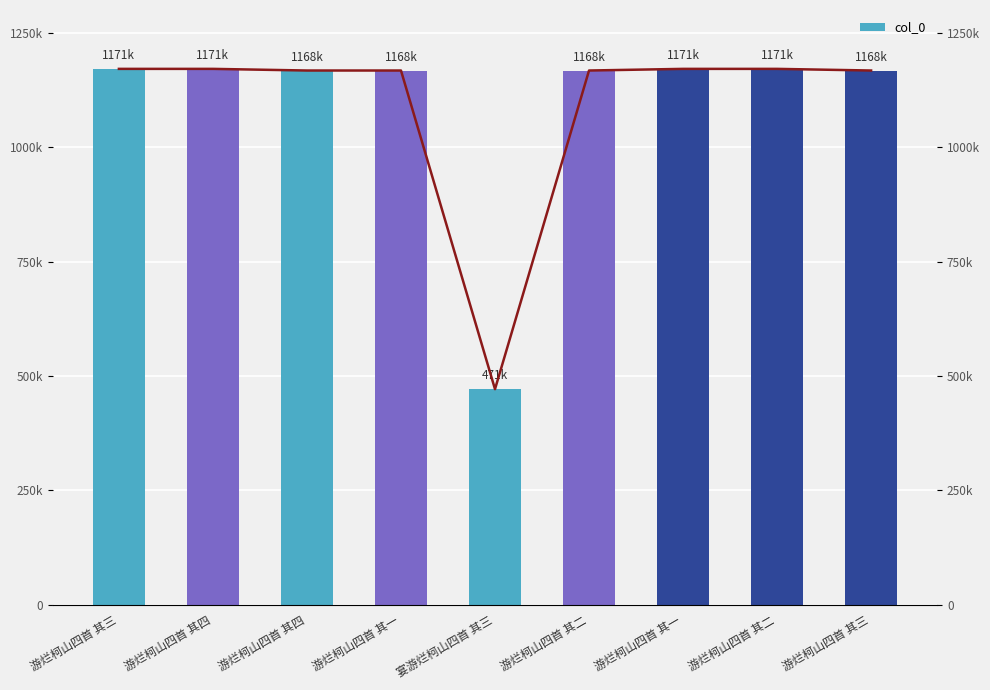

What is the smallest value displayed?

471359